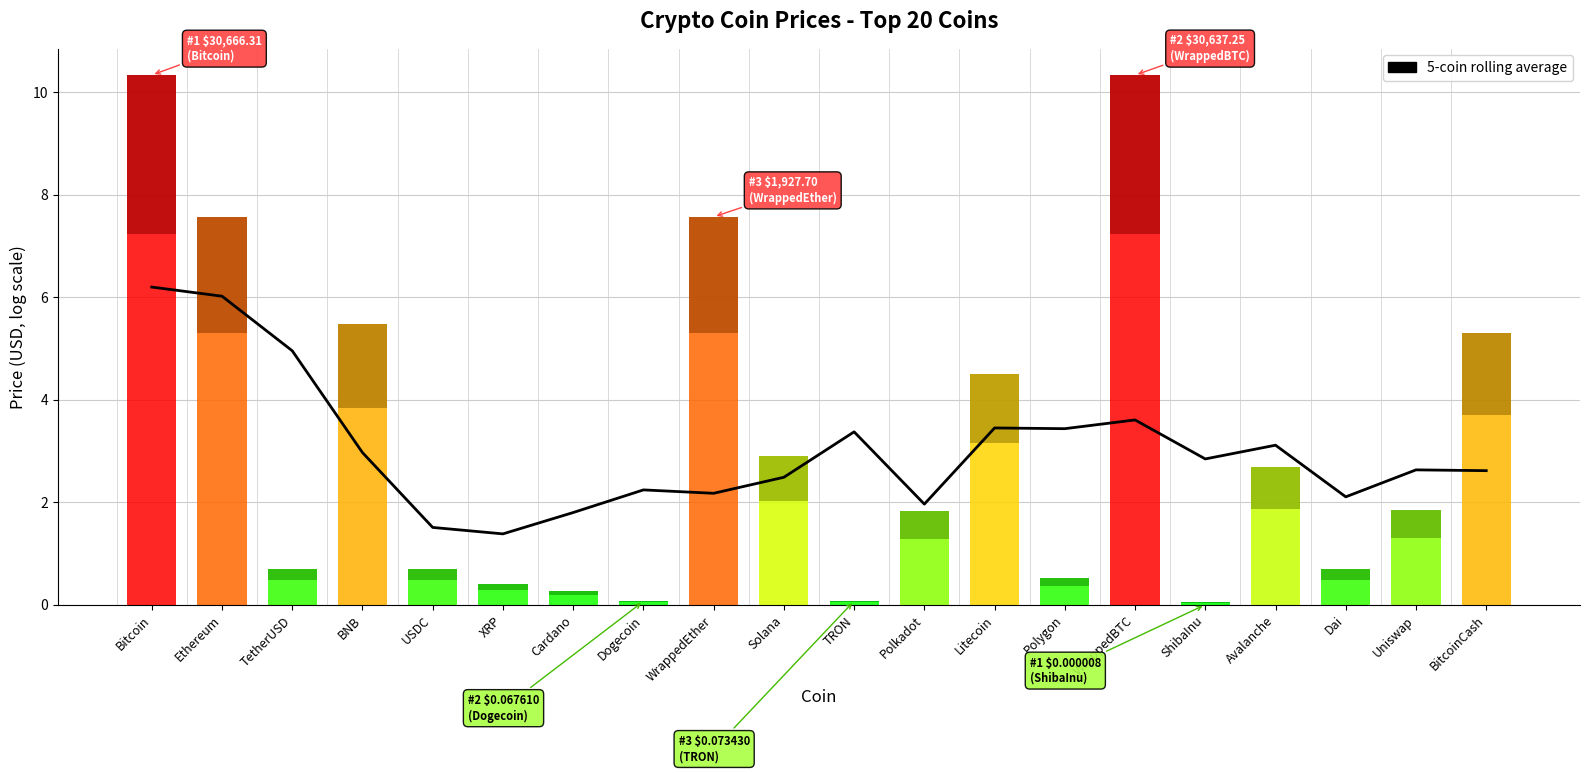

How many bars are there in total?

20